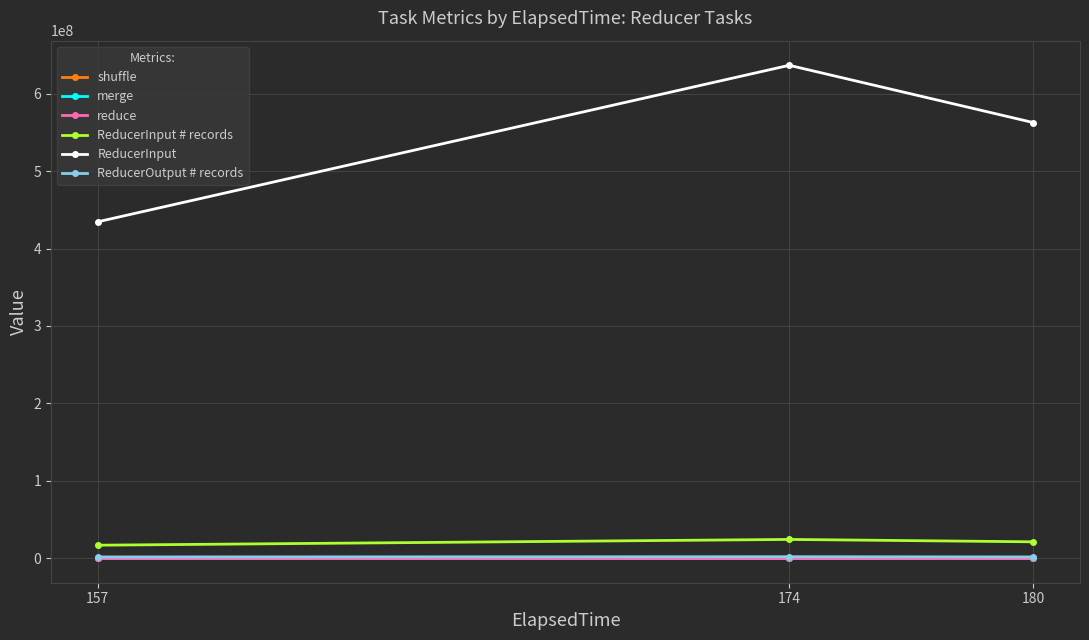

What is the smallest value displayed?

1